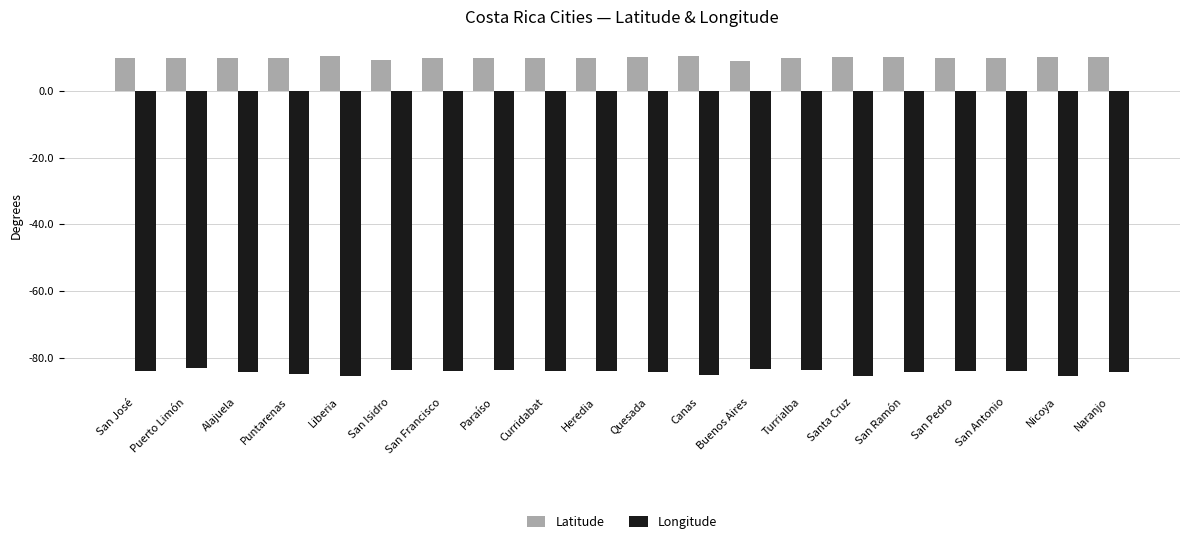

What is the label of the 18th bar from the left?

San Antonio